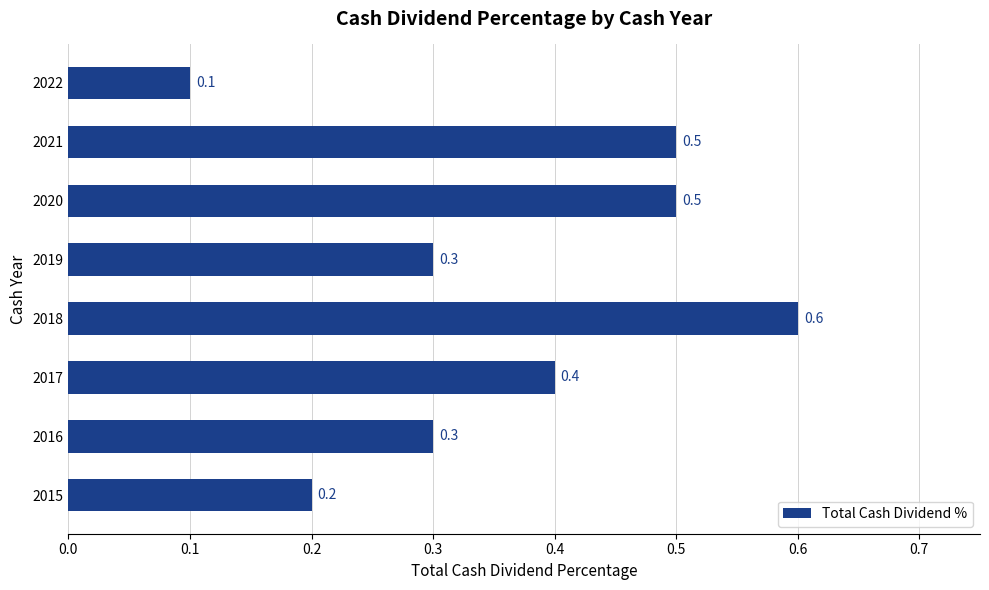

Where is the data nearest to the value 0?

2022